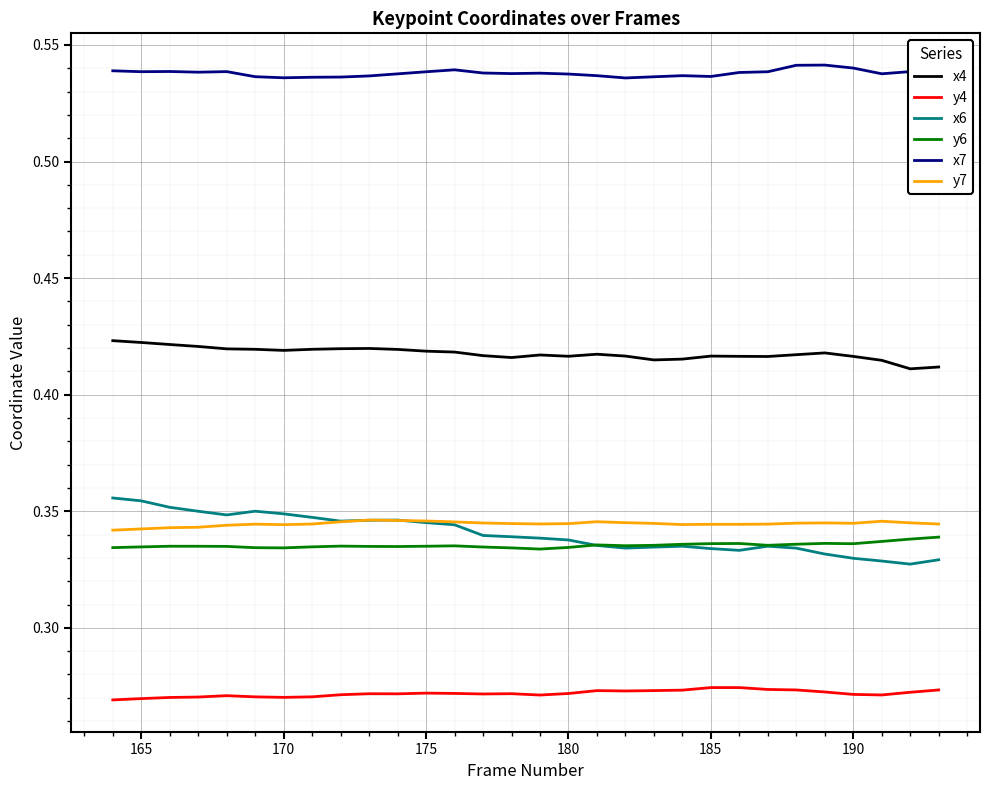

Which series has the largest total across all categories?

x7